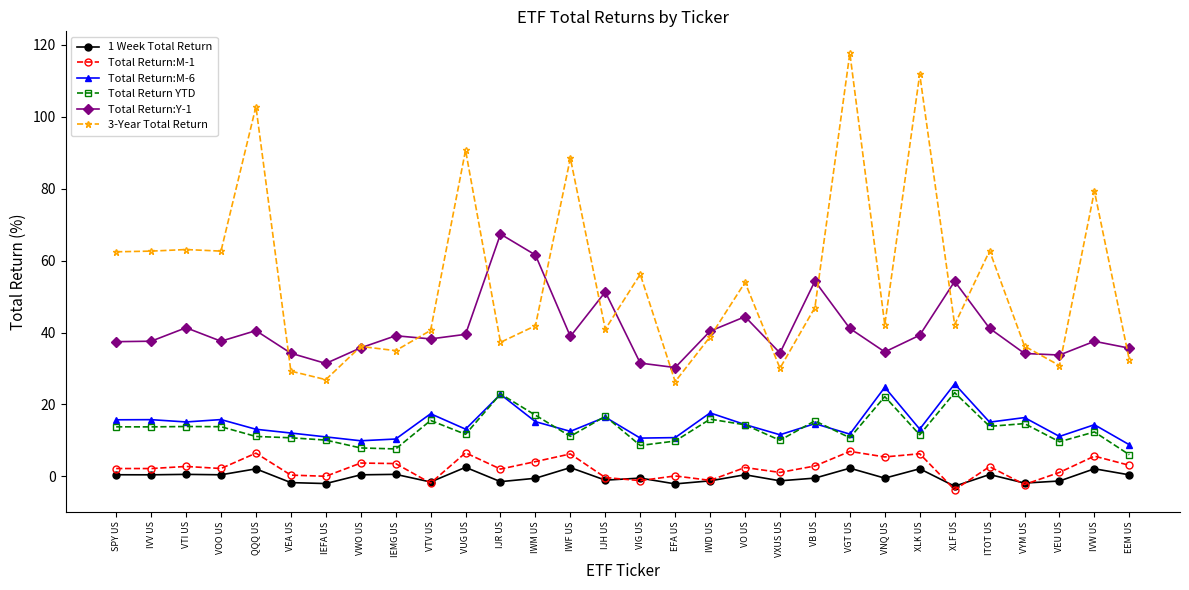

Which label corresponds to the largest value in the chart?

VGT US